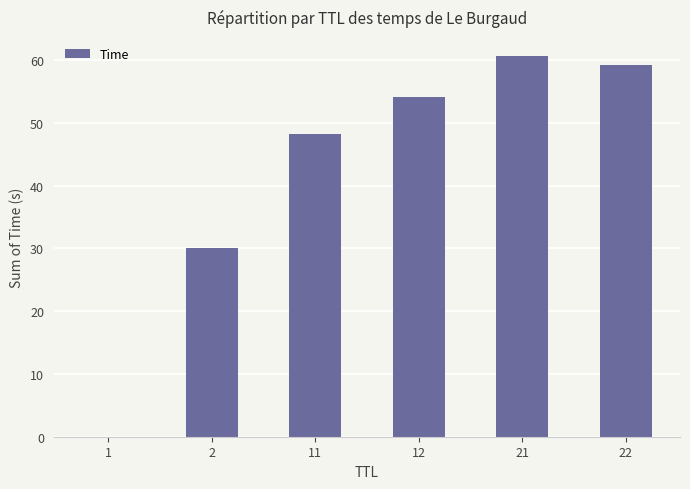

What is the change in value from 1 to 21?

+60.6